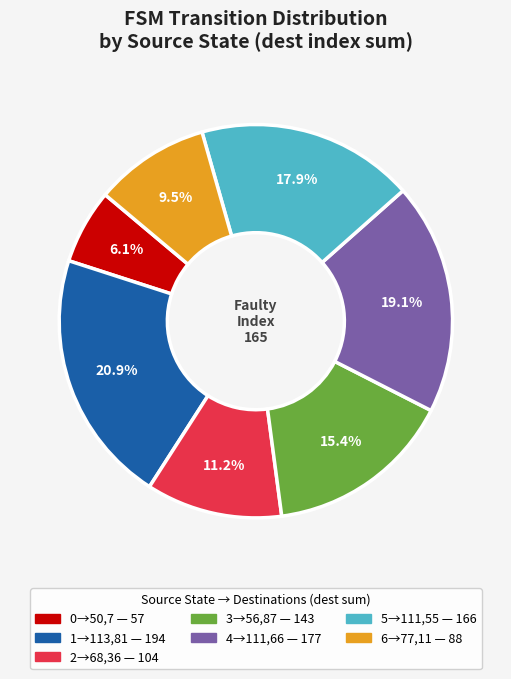

Is there a majority slice in this chart?

No